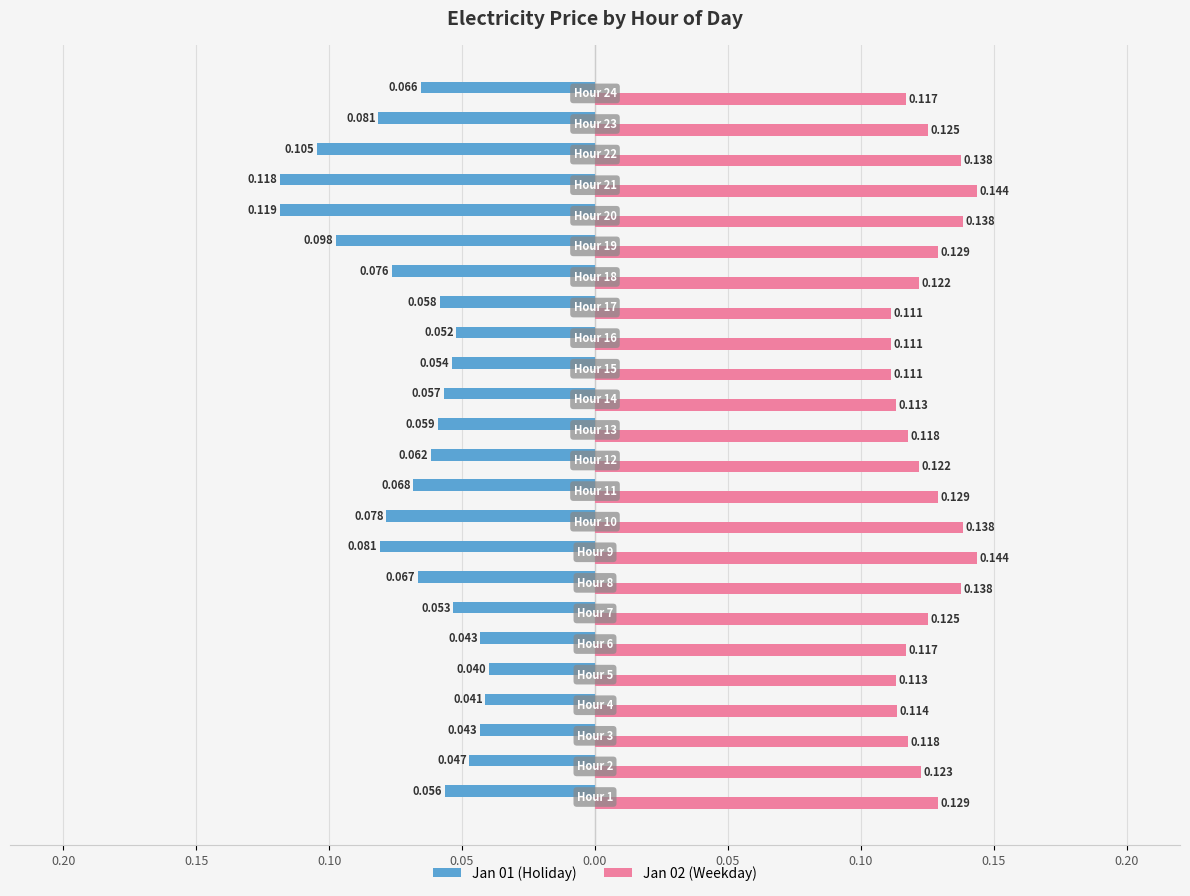

What are all the series names shown in the legend?

Jan 01 (Holiday), Jan 02 (Weekday)